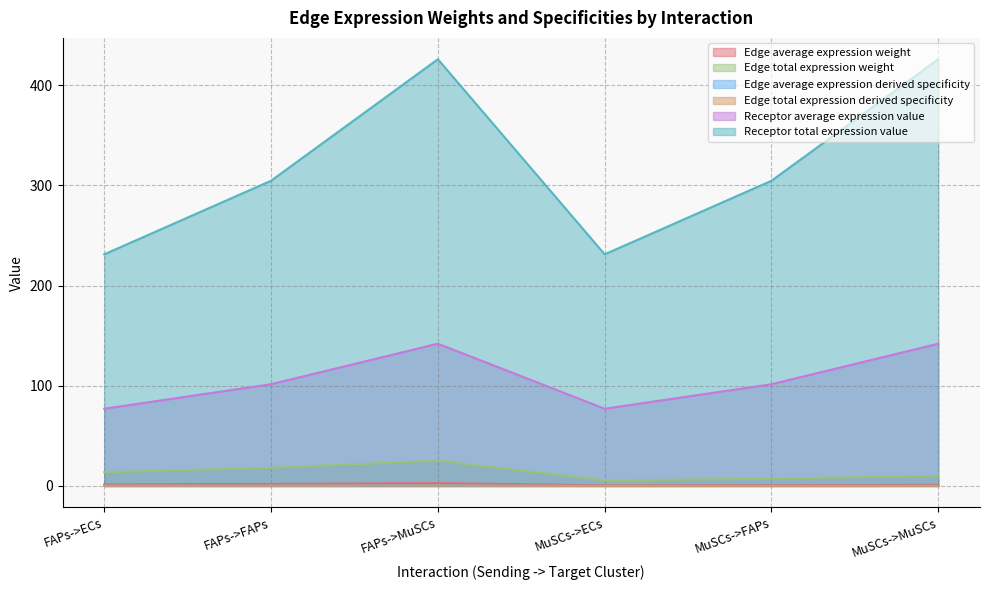

At which label does Edge total expression weight first exceed 1?

FAPs->ECs